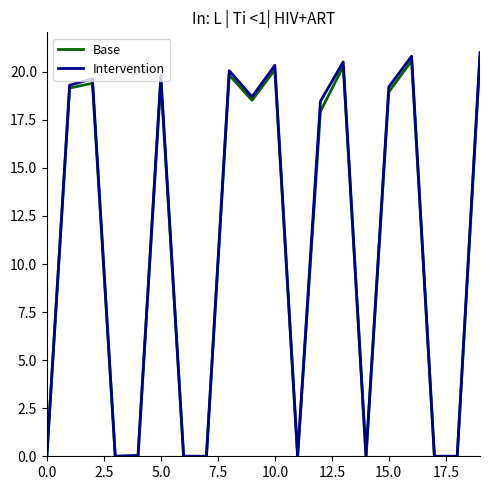

Which series has the largest range (max minus min)?

Intervention